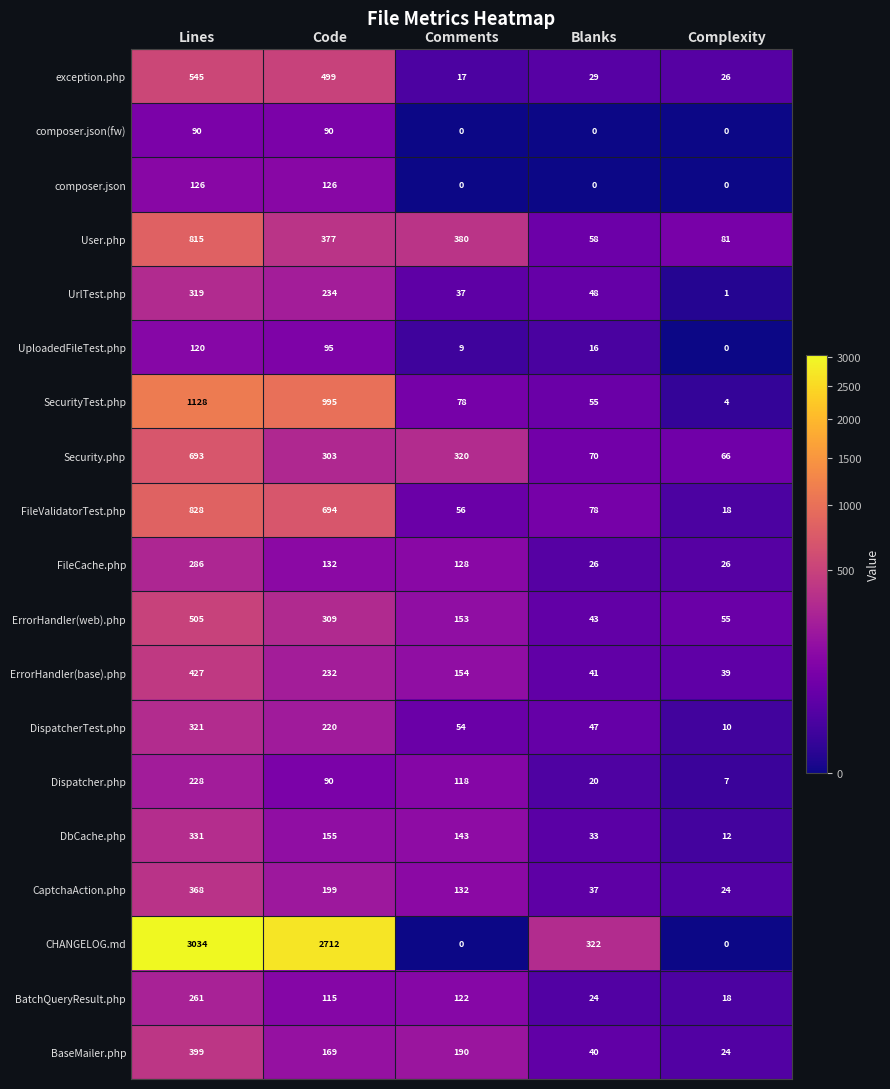

True or false: CaptchaAction.php has a value of 24 at Complexity.

True